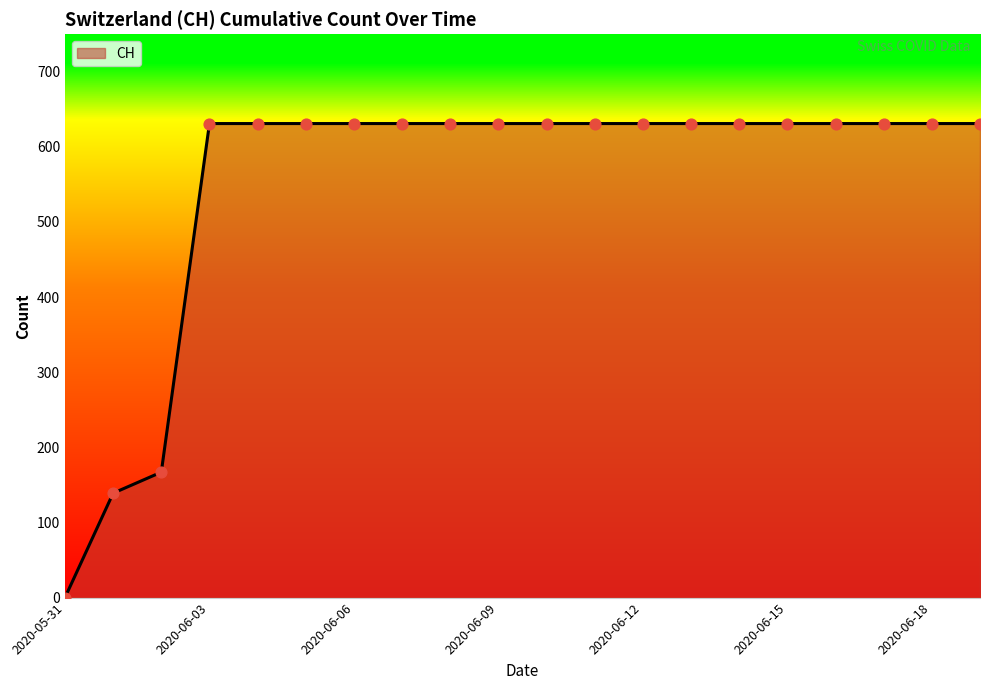

What is the greatest value displayed?

631